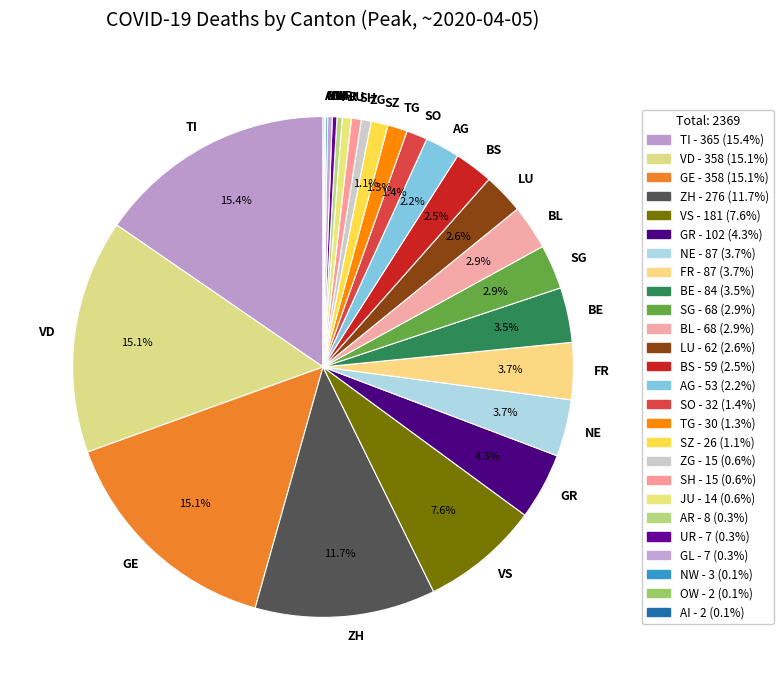

Between NE and VS, which is larger?

VS